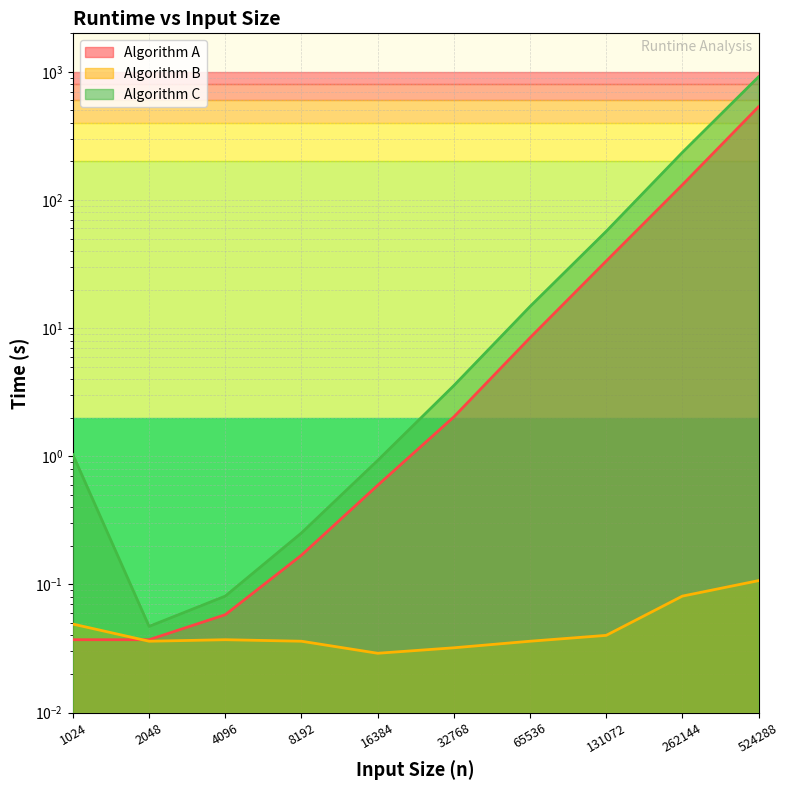

What is the value of the Algorithm A point at the 10th from the left?

534.2